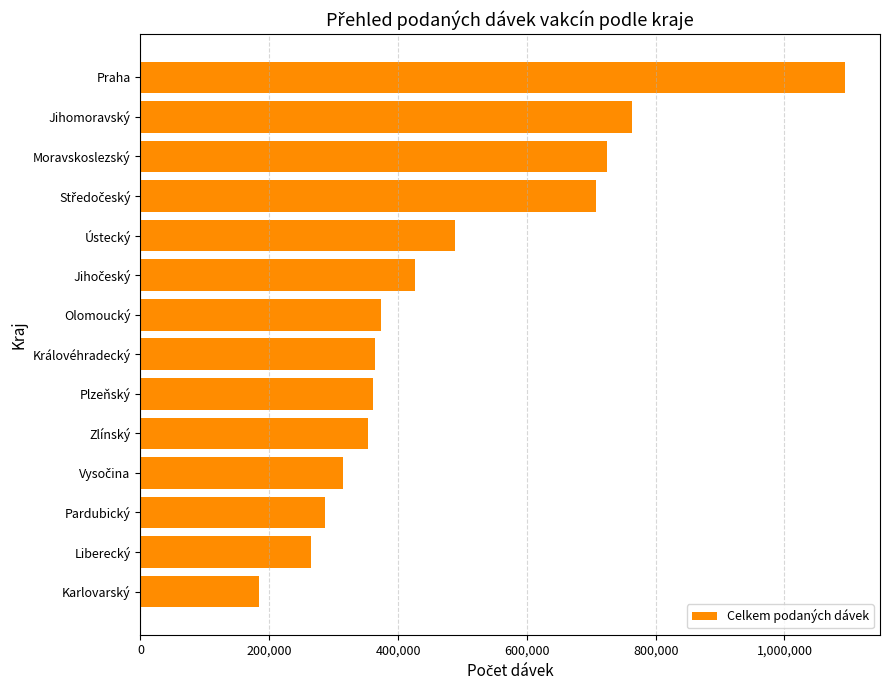

What is the change in value from Praha to Královéhradecký?

-729054